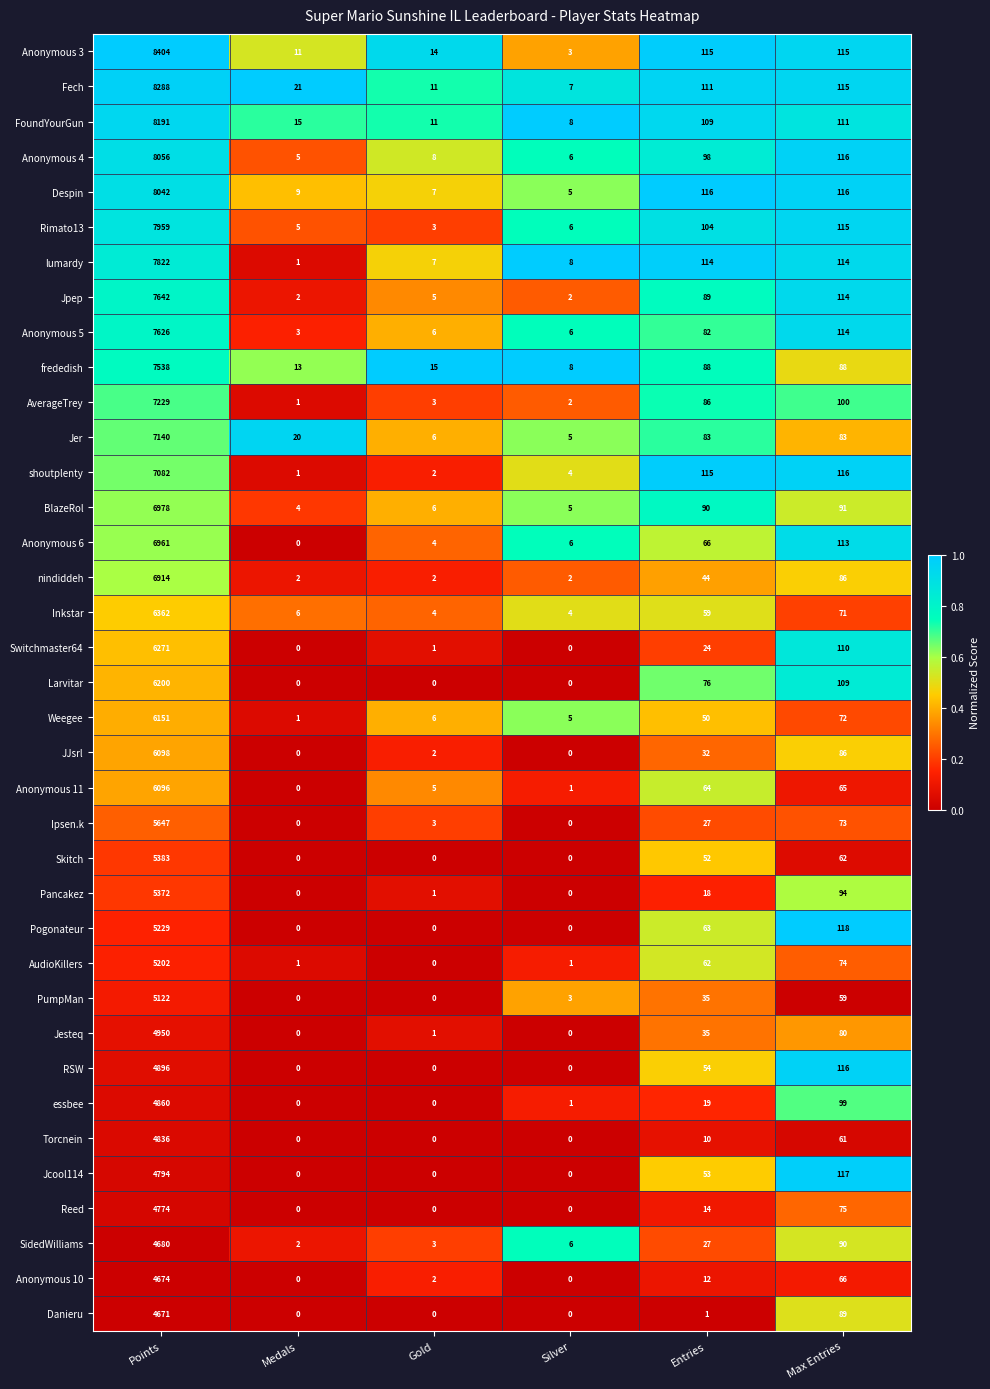

Which category has the highest value across all series?

Points